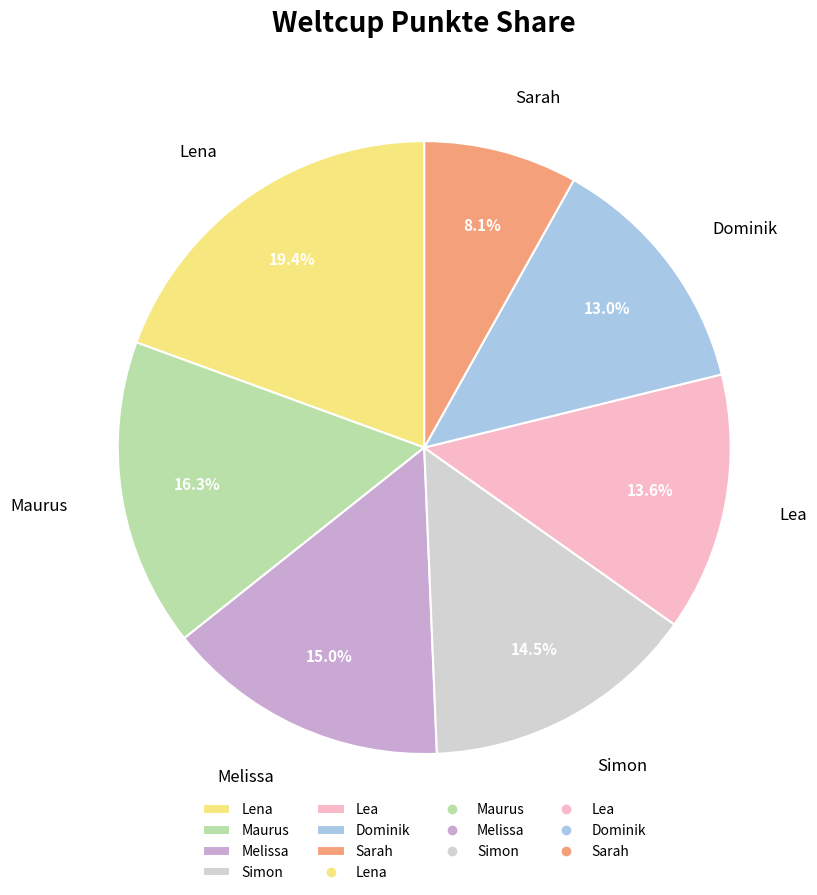

Is Simon the majority of the pie?

No